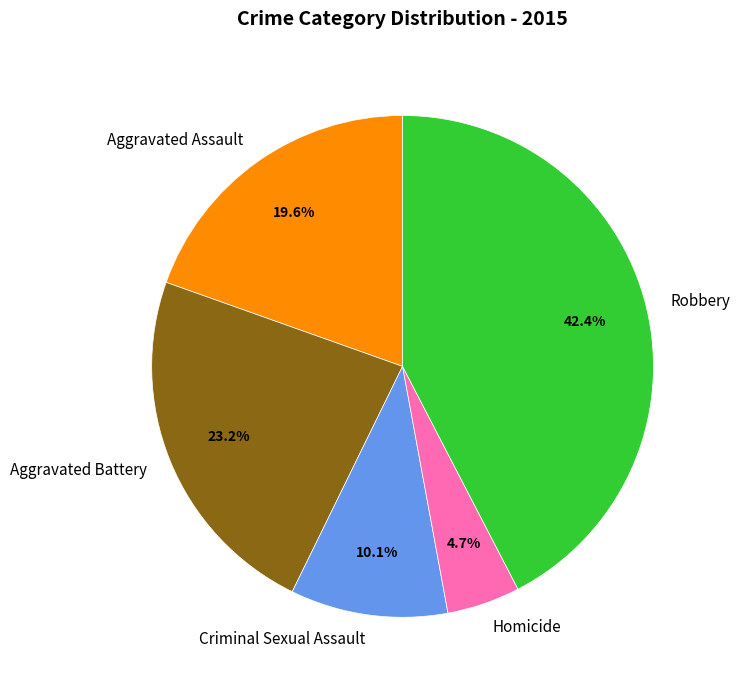

Which category has the biggest portion of the pie?

Robbery